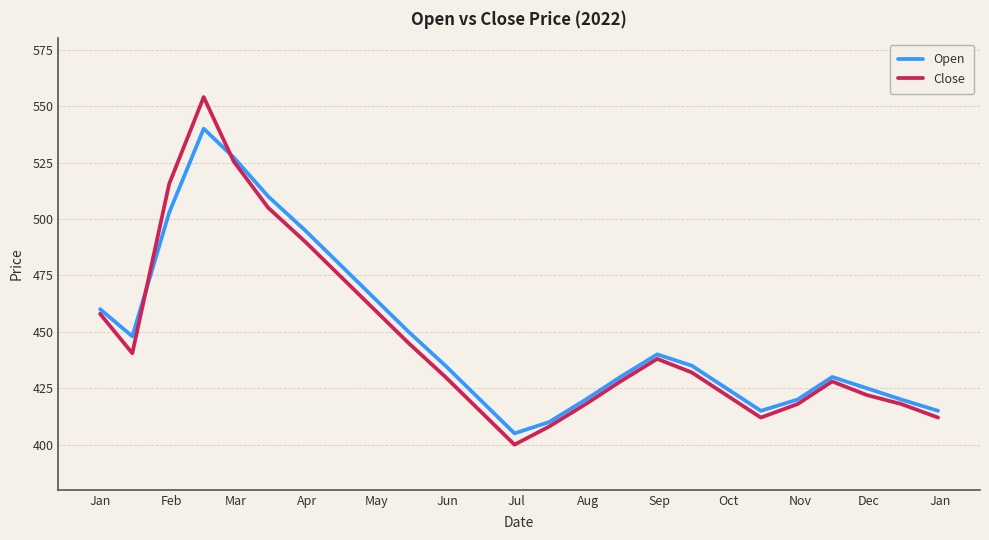

In Open, how many points are lower than both neighbors (excluding endpoints)?

3